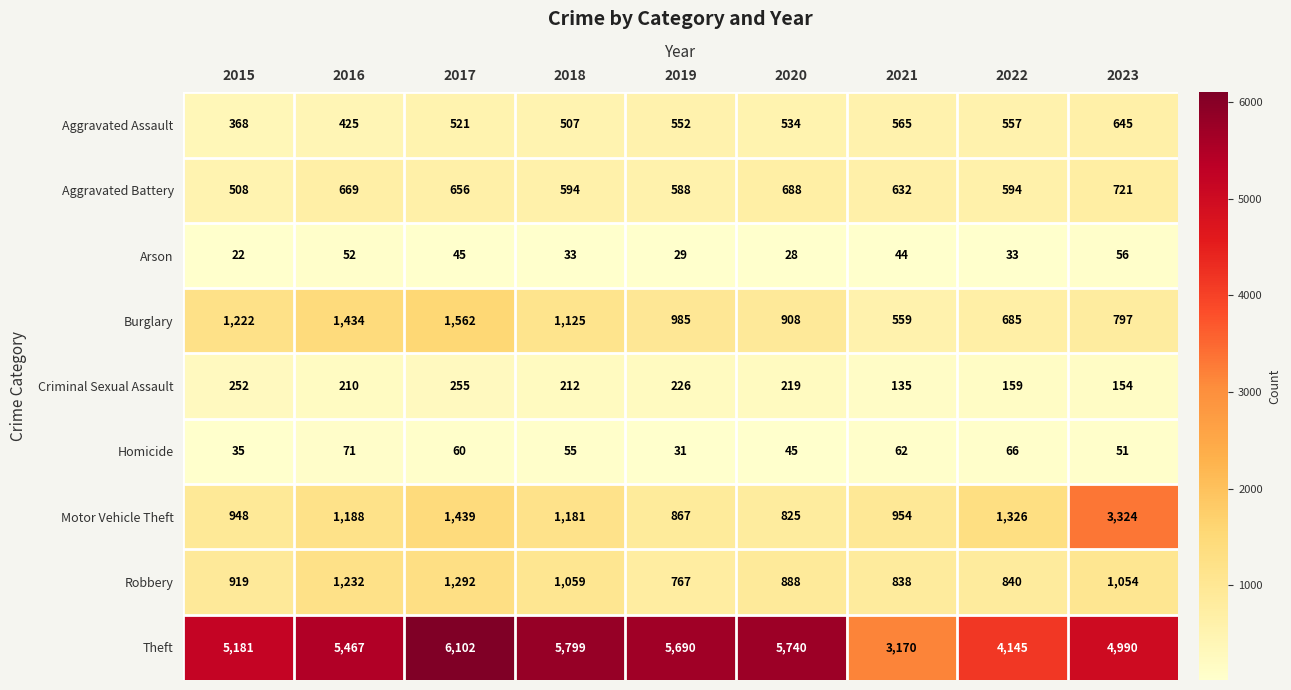

Which label corresponds to the largest value in the chart?

2017